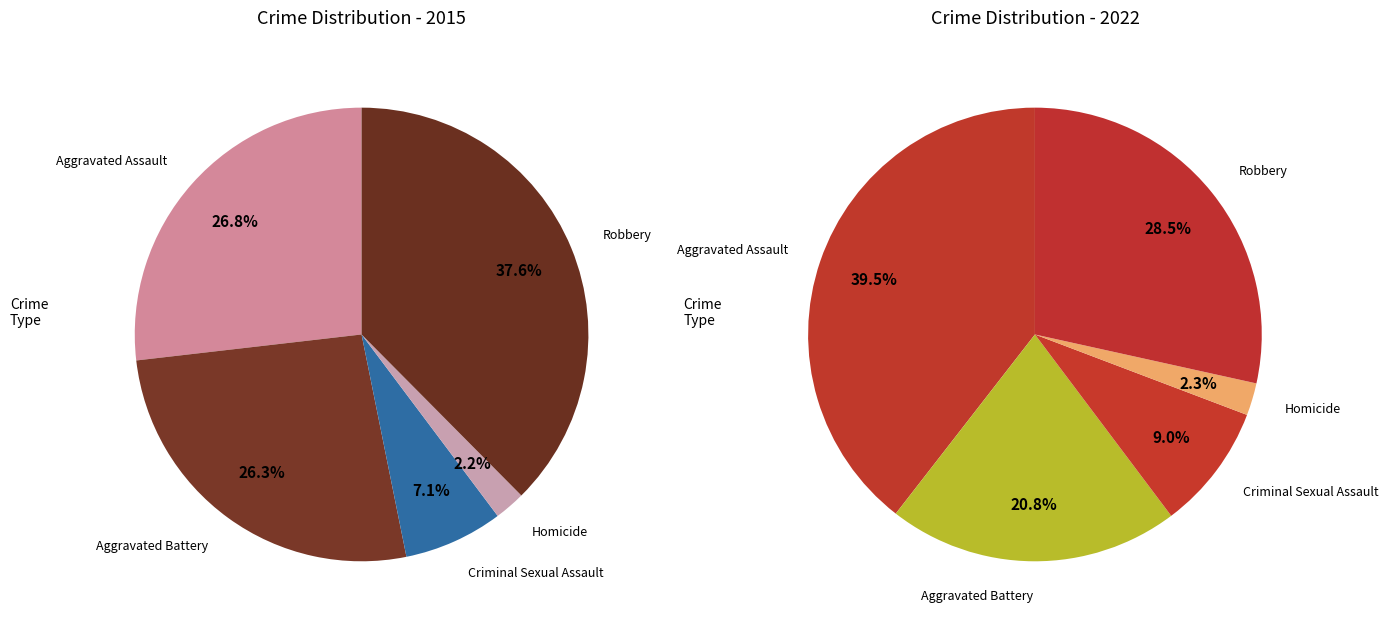

Count the number of slices in the pie.

5